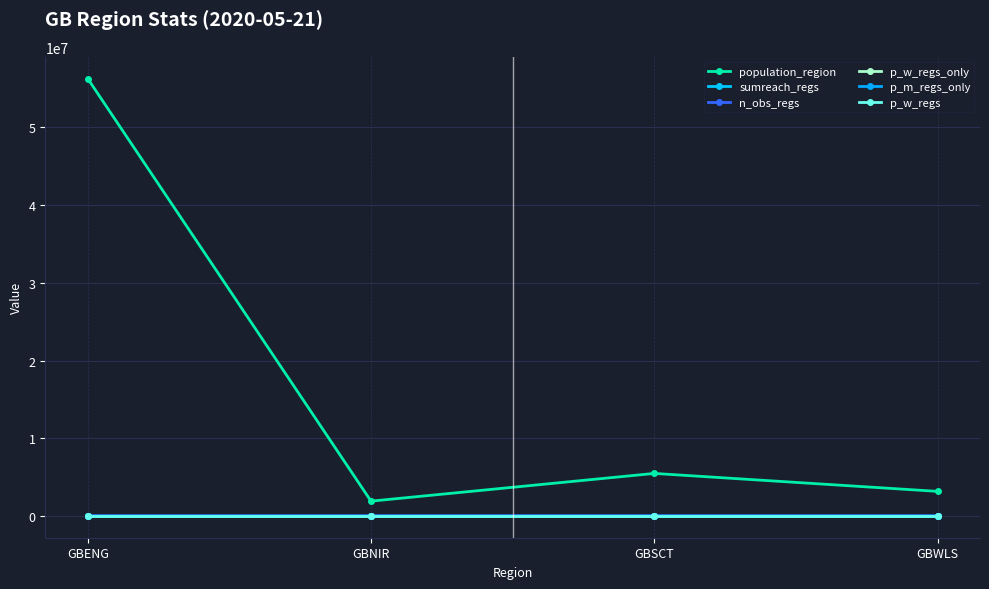

In p_w_regs, how many points are higher than both neighbors (excluding endpoints)?

1